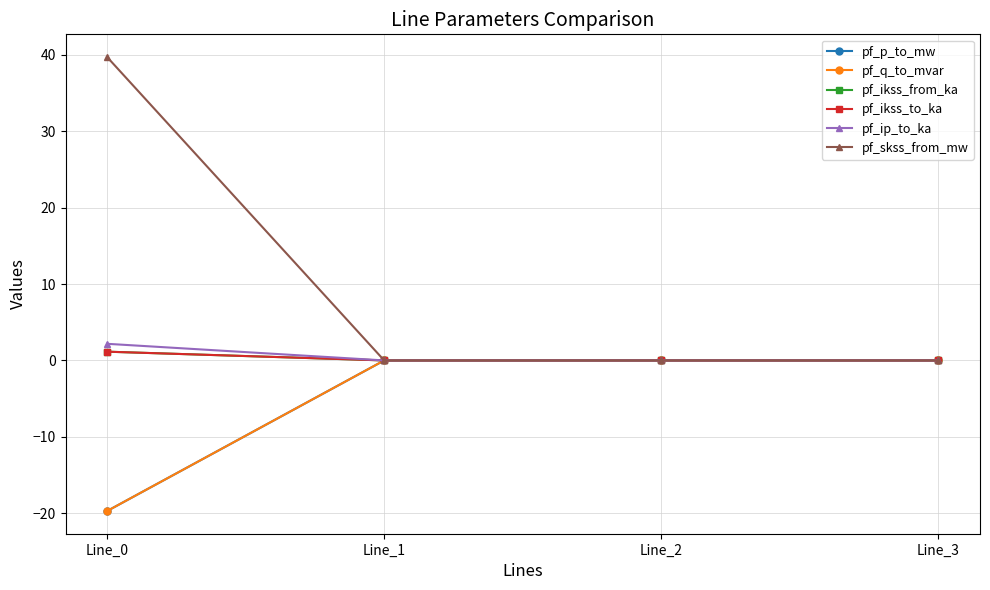

How many positive values does the pf_skss_from_mw series have?

1